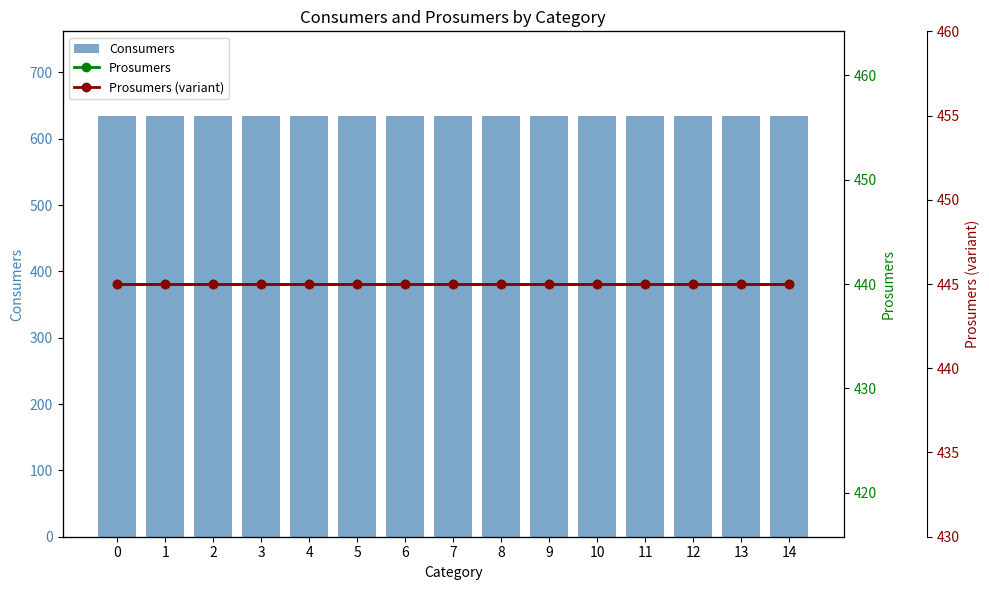

What are all the series names shown in the legend?

Consumers, Prosumers, Prosumers (variant)